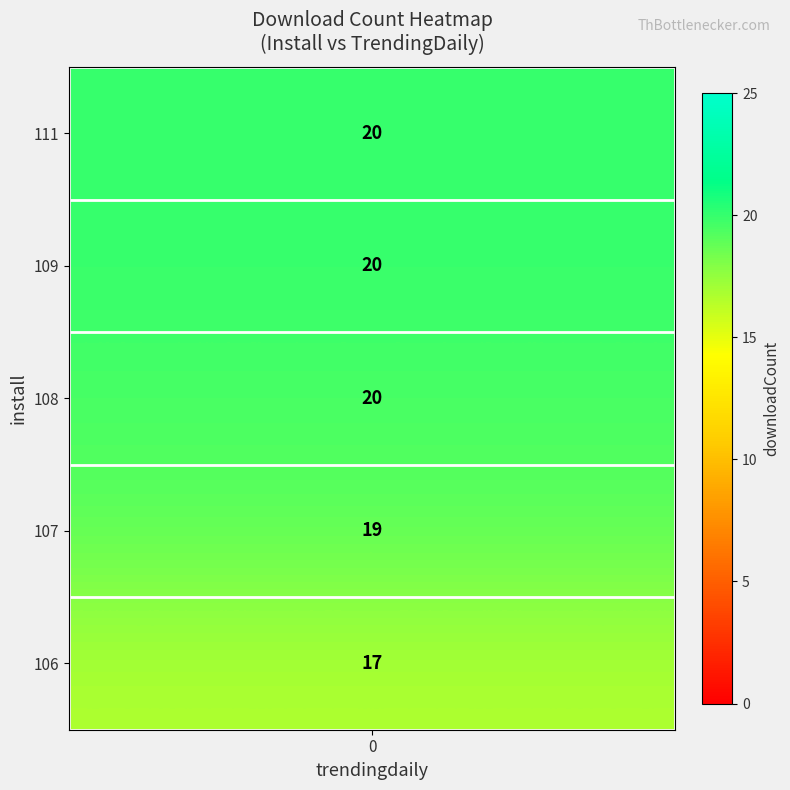

Which series has the largest range (max minus min)?

108